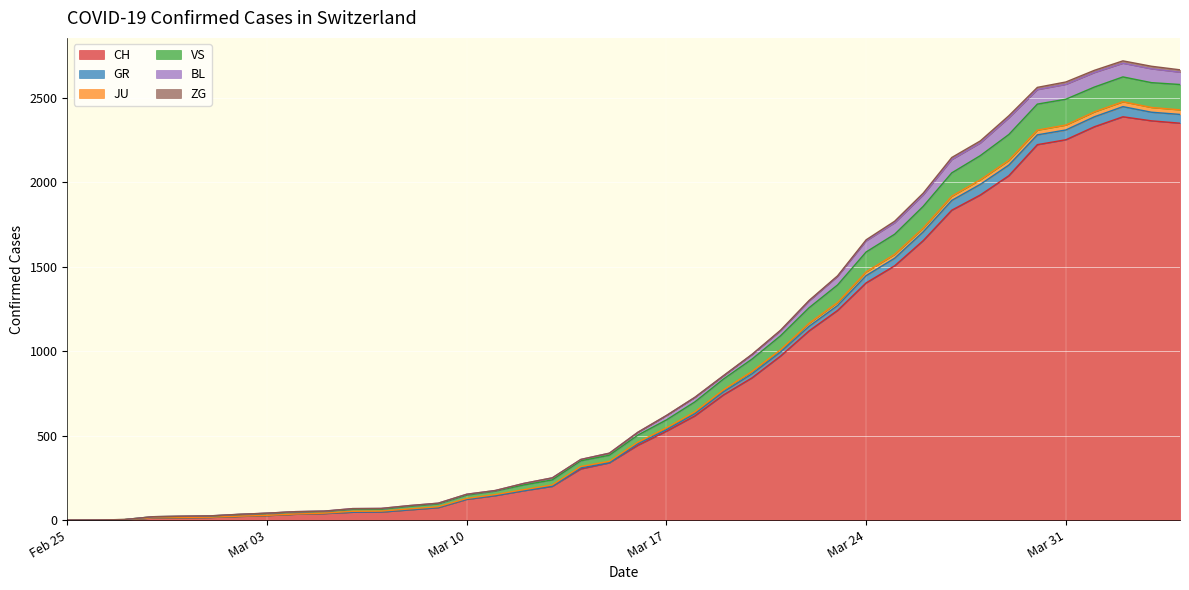

True or false: BL and JU intersect in this chart.

False